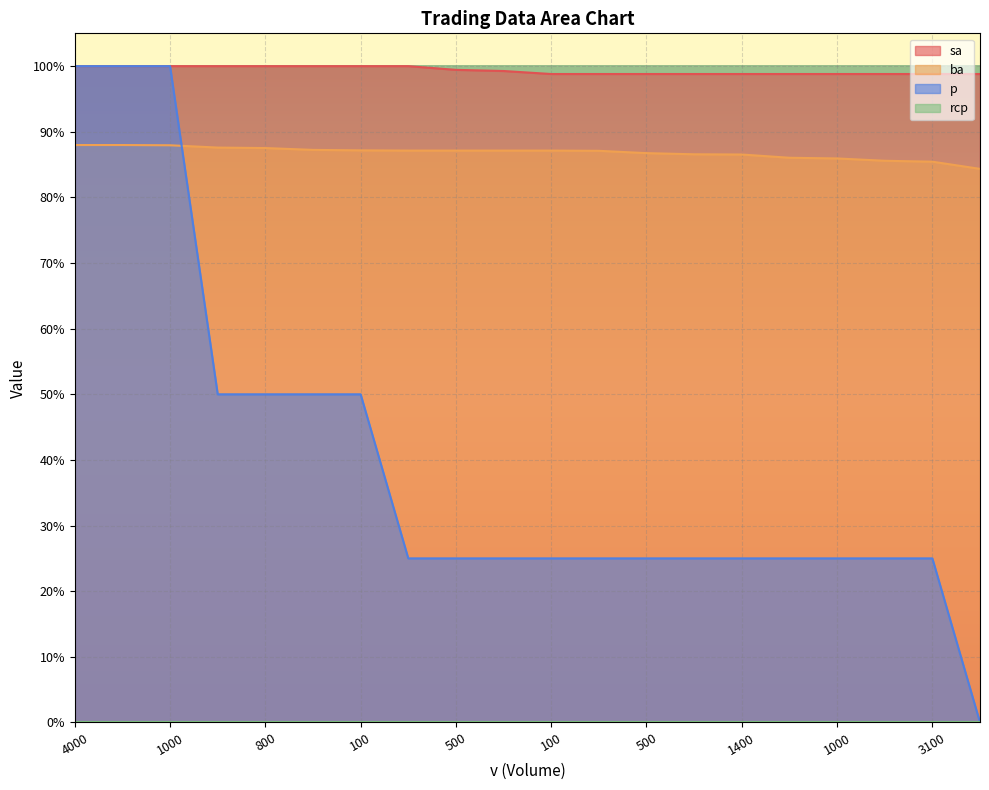

Which series has the widest spread of values?

p